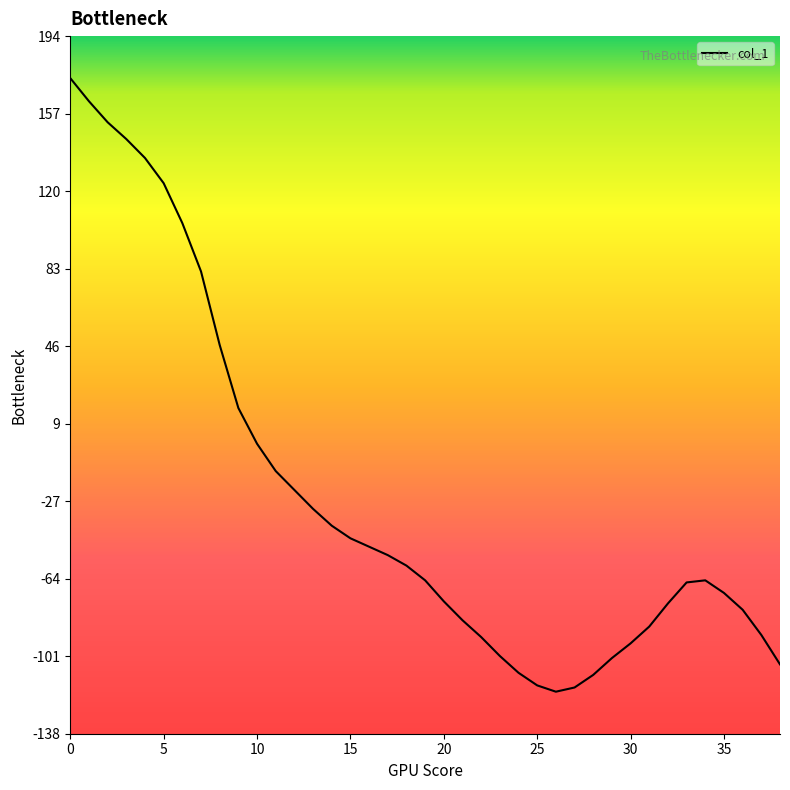

What is the minimum value shown in the chart?

-118